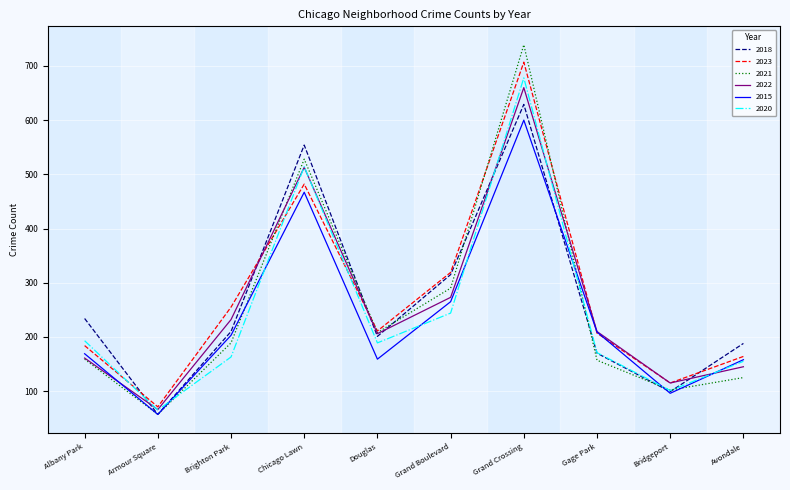

What position from the left is Armour Square?

2